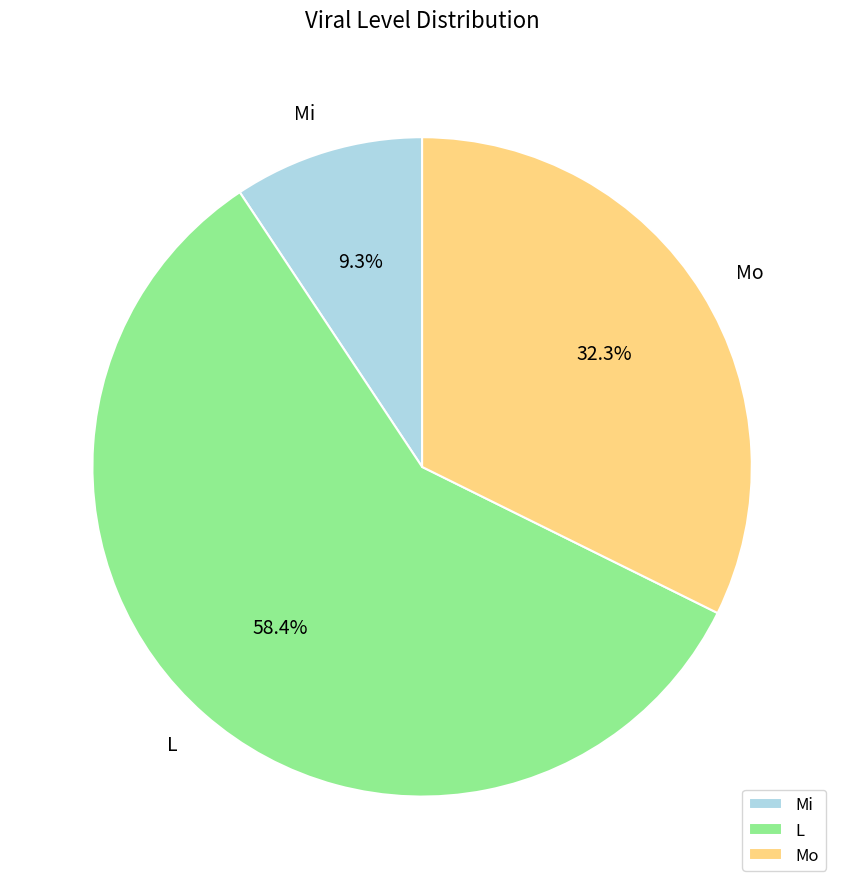

What is the total percentage of Mi and L?

67.7%